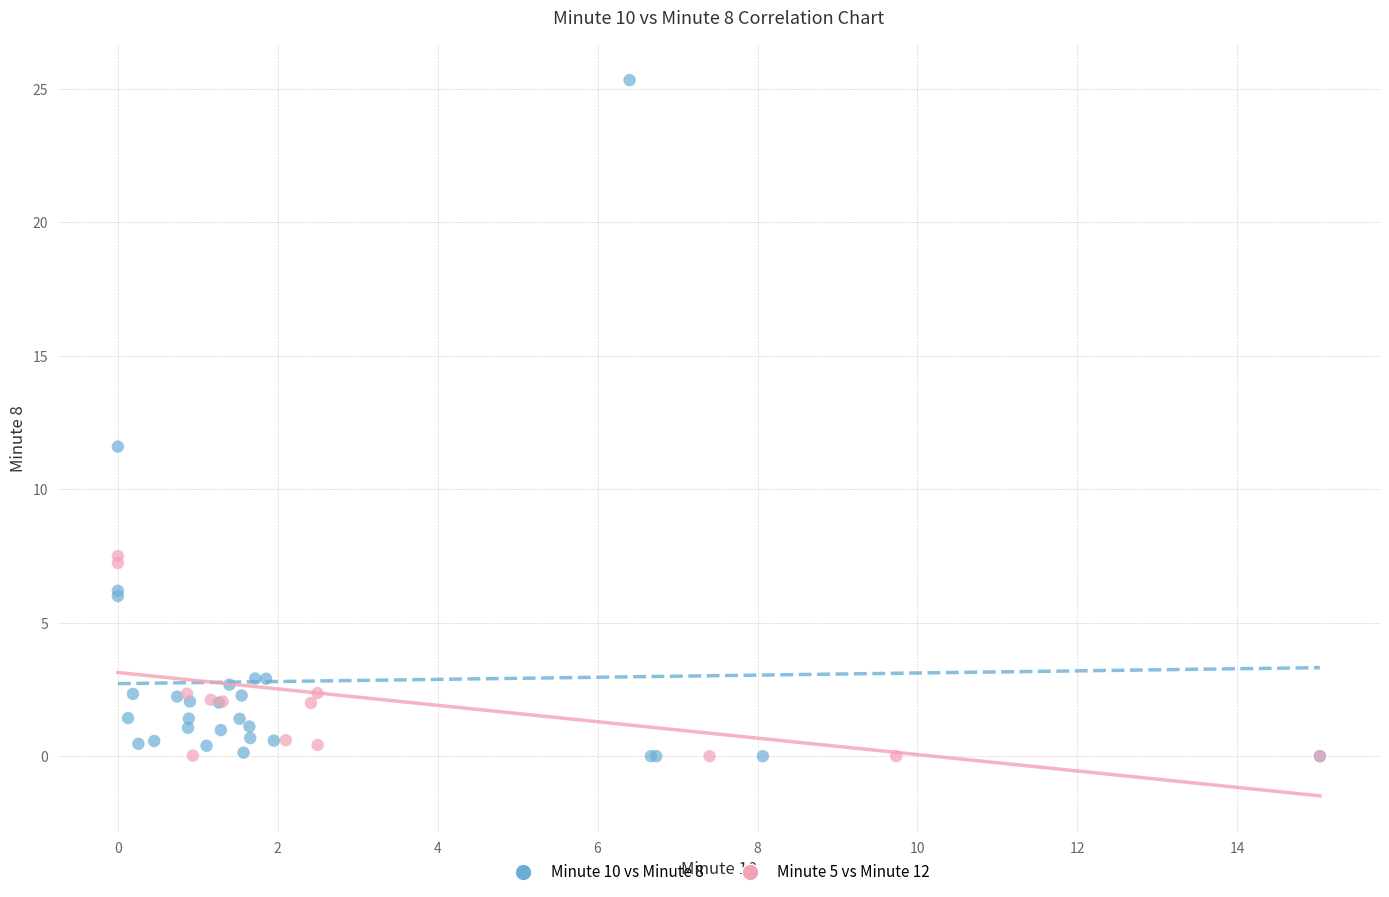

What are all the series names shown in the legend?

Minute 10 vs Minute 8, Minute 5 vs Minute 12